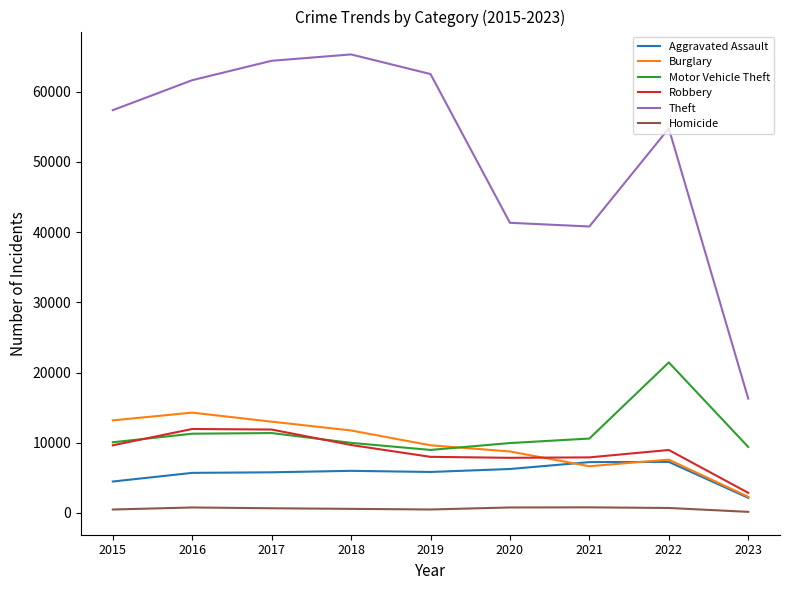

Which series has the widest spread of values?

Theft